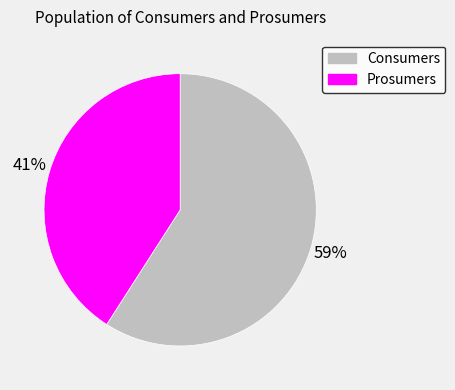

To the nearest percent, what portion does Consumers represent?

59%